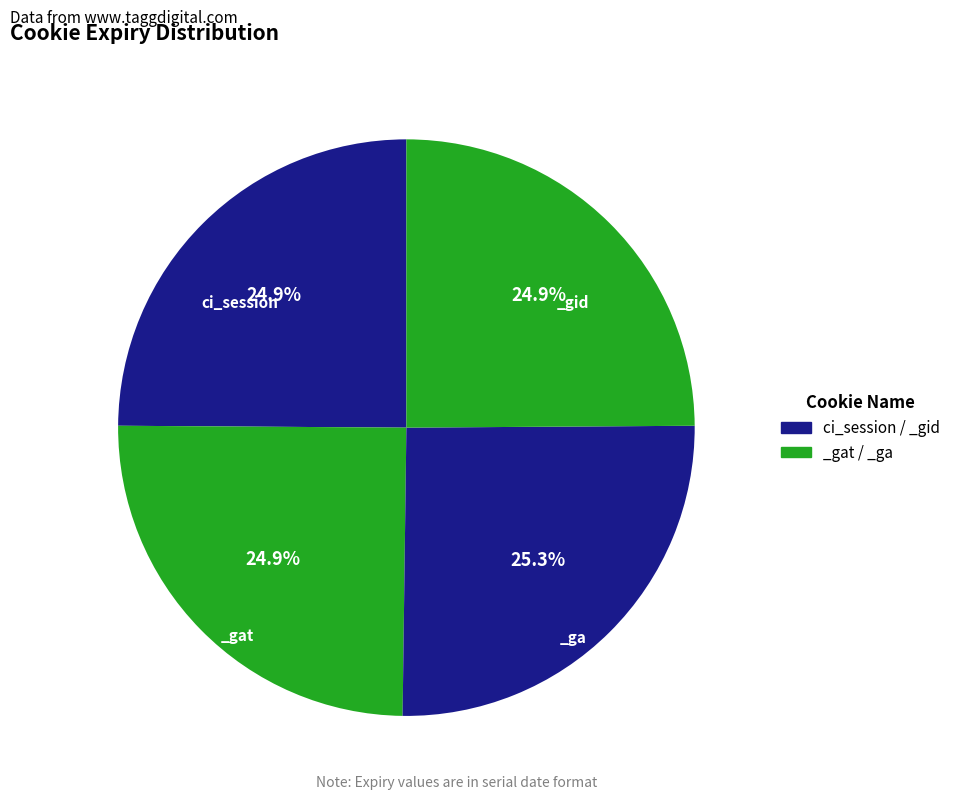

How many segments does this pie chart have?

4